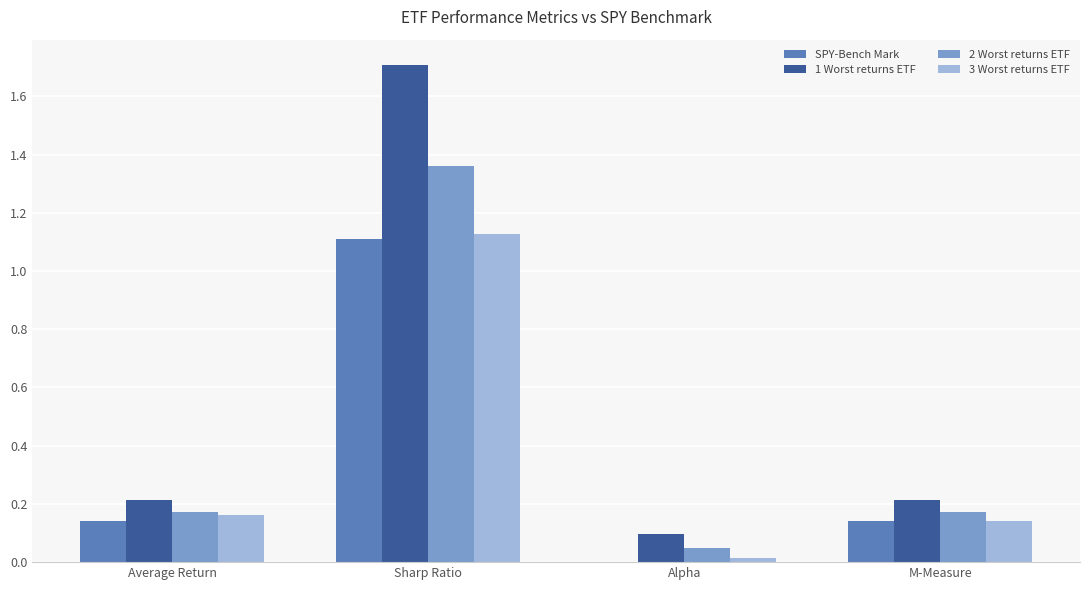

Between Alpha and M-Measure, which series saw the biggest shift?

SPY-Bench Mark